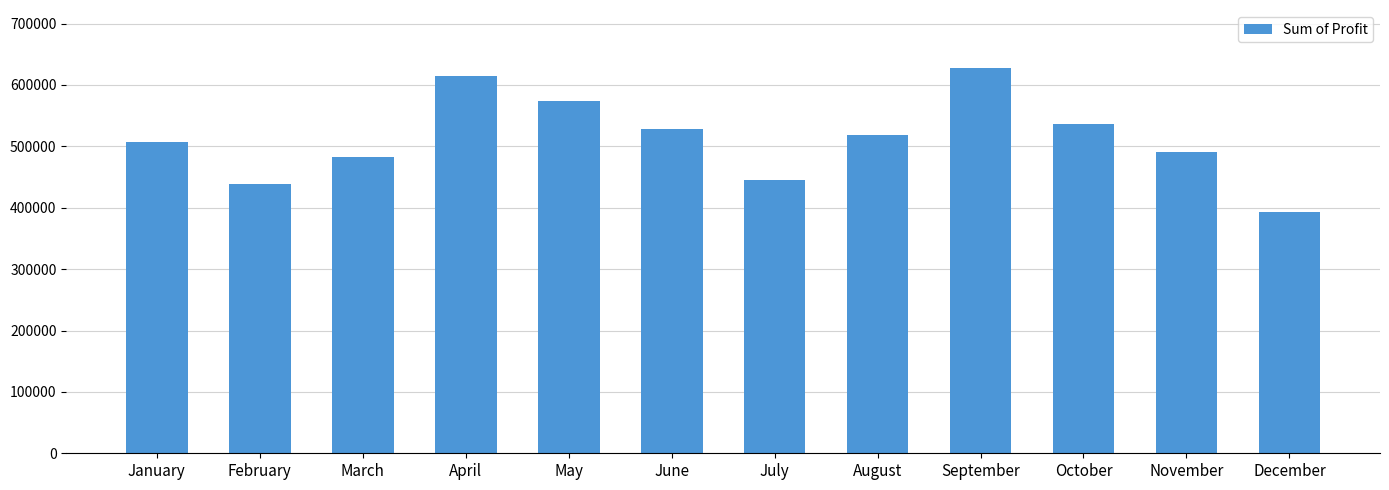

What is the sum of all values?

6155378.5